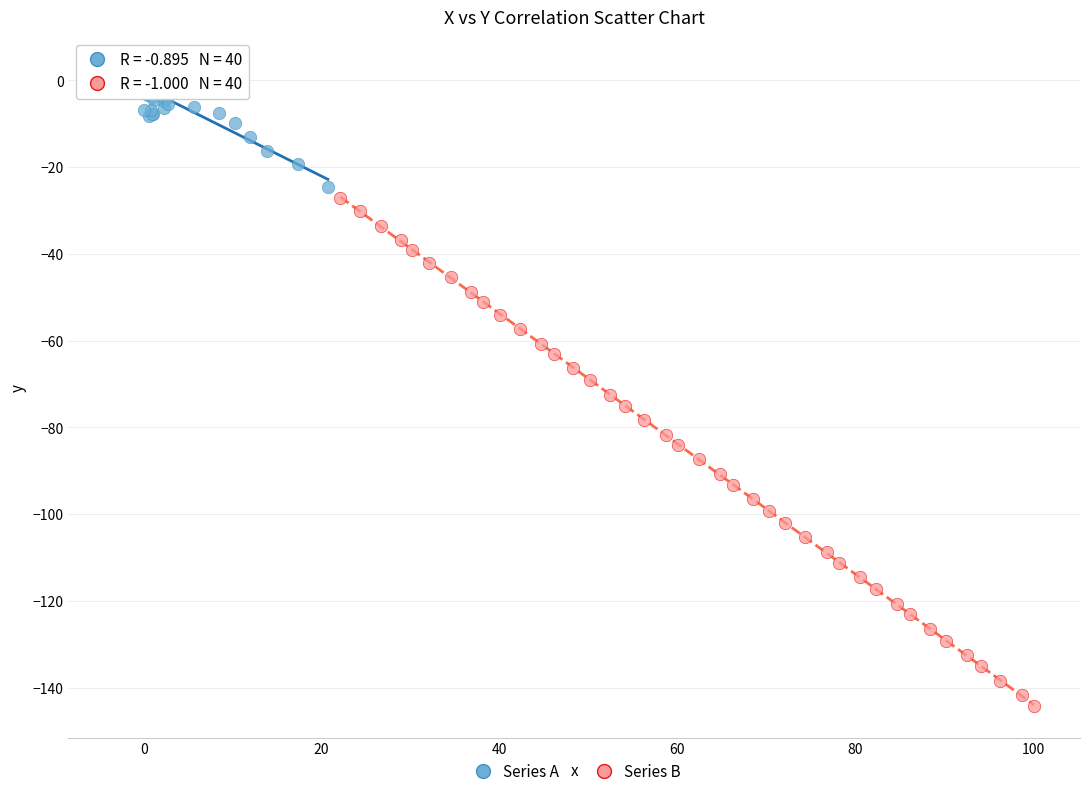

What are all the series names shown in the legend?

Series A, Series B